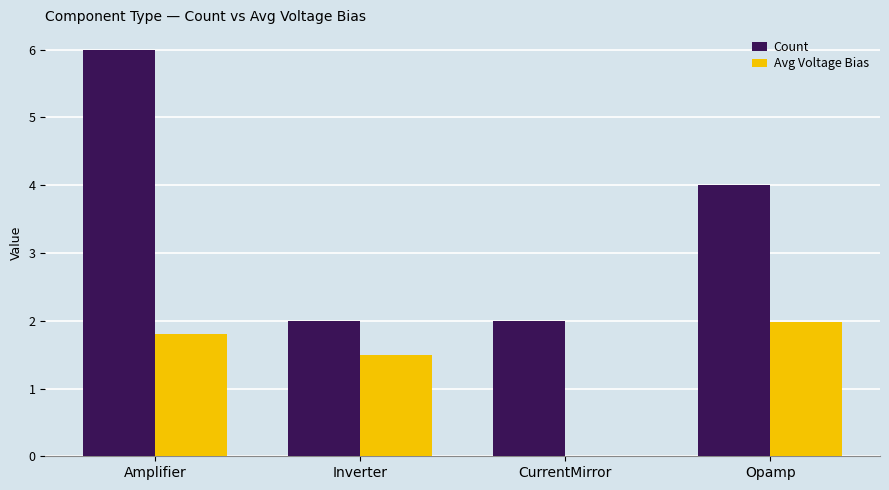

What is the average value of the Count series?

3.5